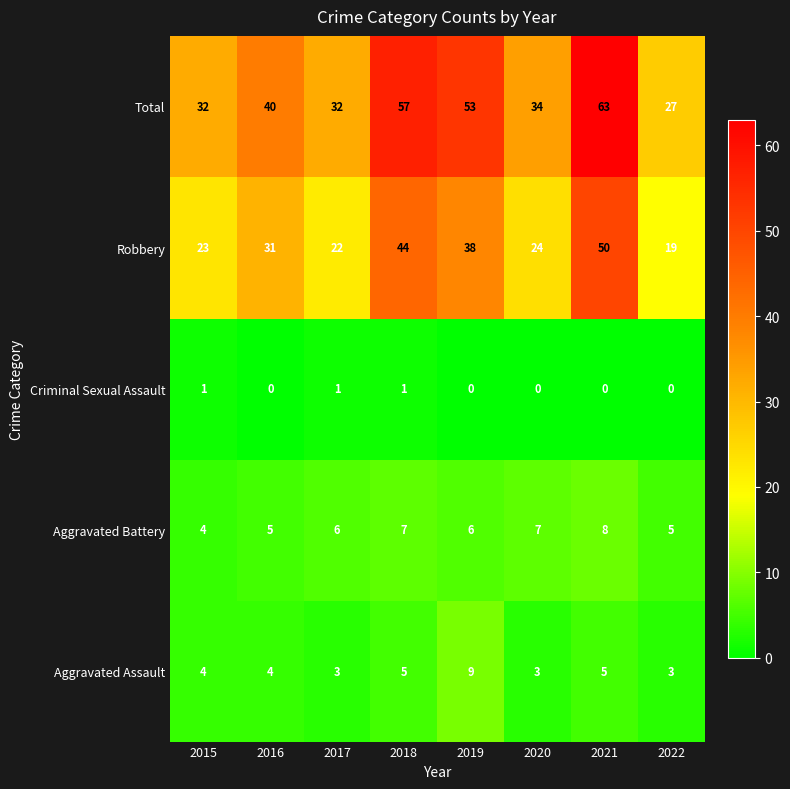

How many categories are shown in the chart?

8